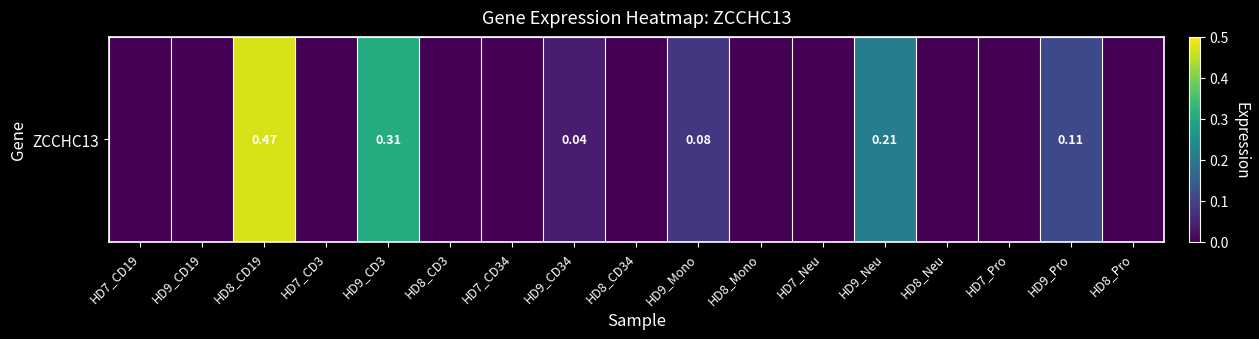

What is the difference between the values at HD7_Pro and HD8_CD19?

0.5